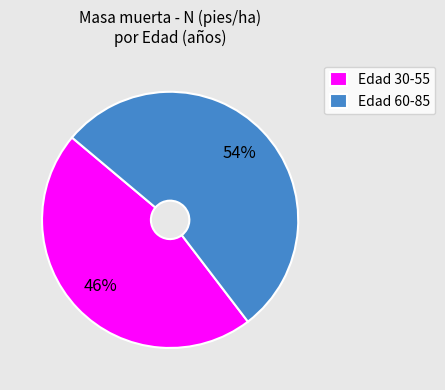

To the nearest percent, what is the average slice percentage?

50%